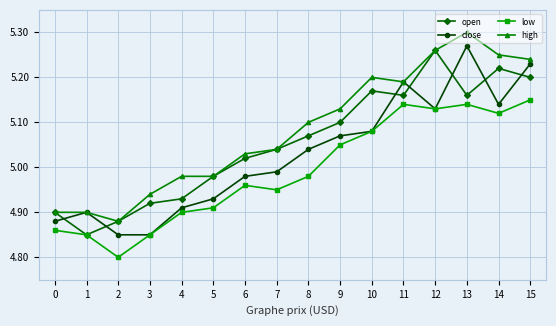

Which category has the highest value in the high series?

13